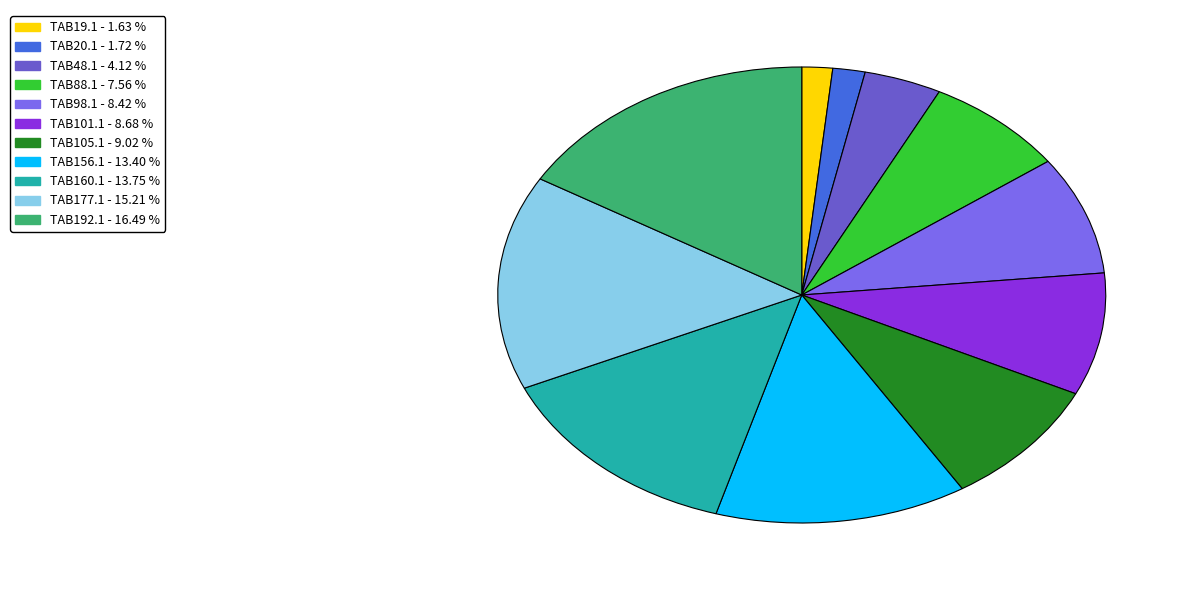

Which slice is the largest?

TAB192.1